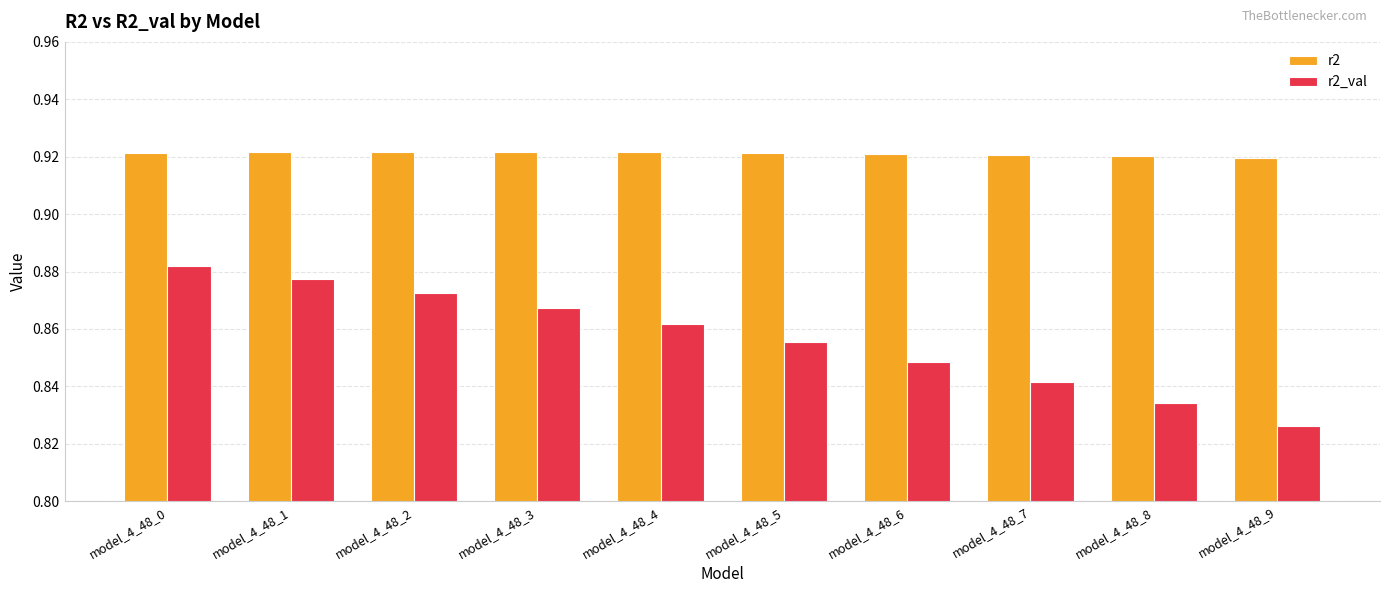

What is the sum of all r2 values?

9.2